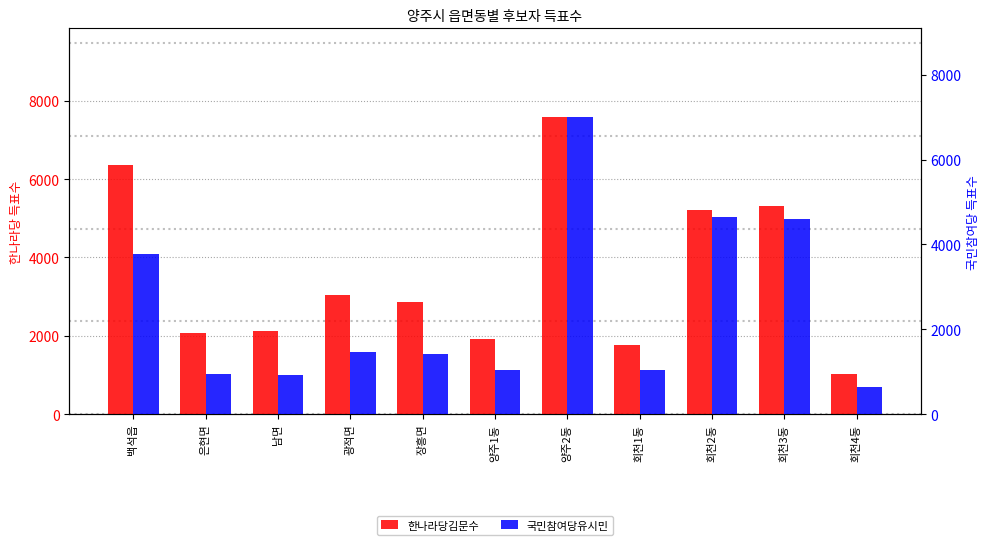

Which category has the highest value in the 한나라당김문수 series?

양주2동